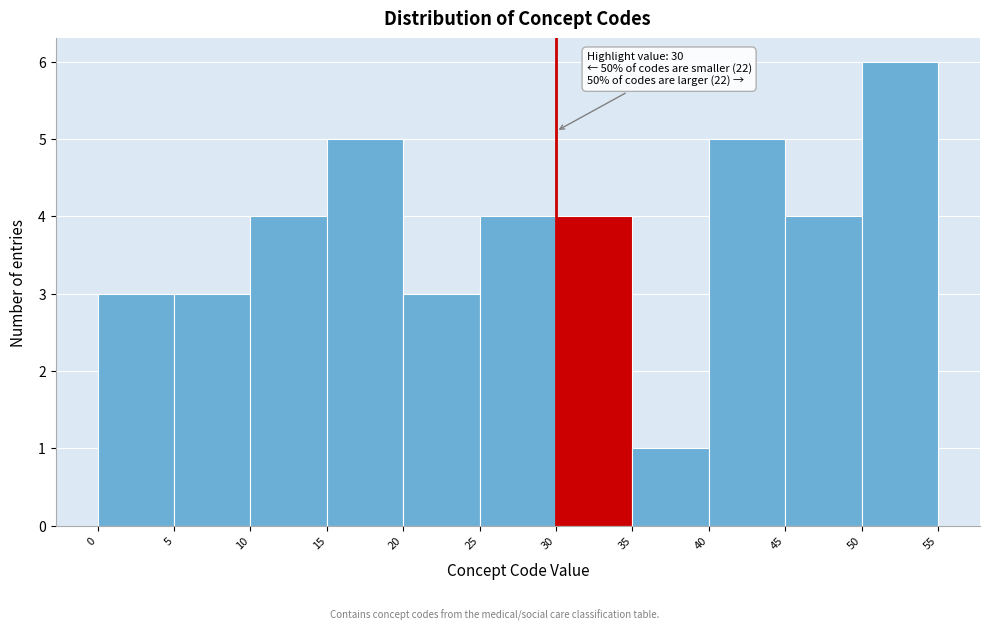

Over which range of the x-axis is the bar tallest?

50 to 55